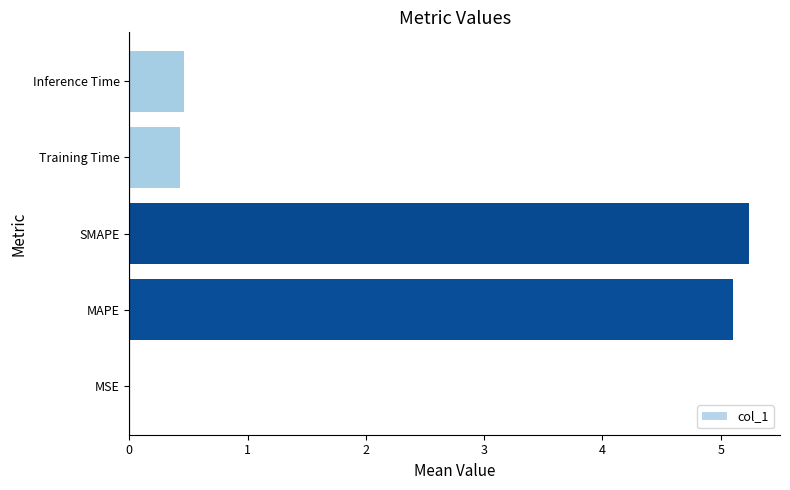

Are the bars grouped side by side (vs. stacked)?

No